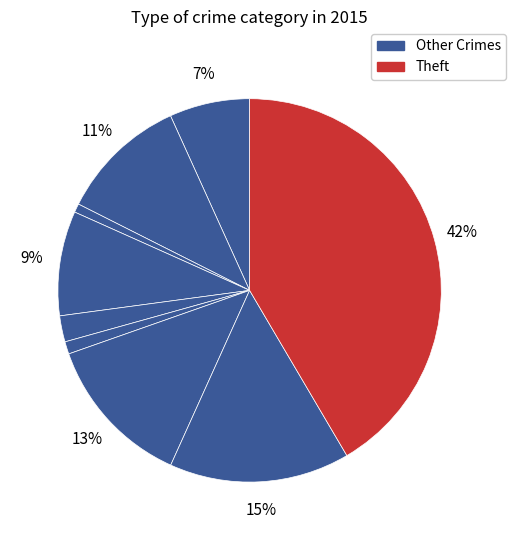

To the nearest percent, what is the difference between the largest and smallest slice percentages?

41%